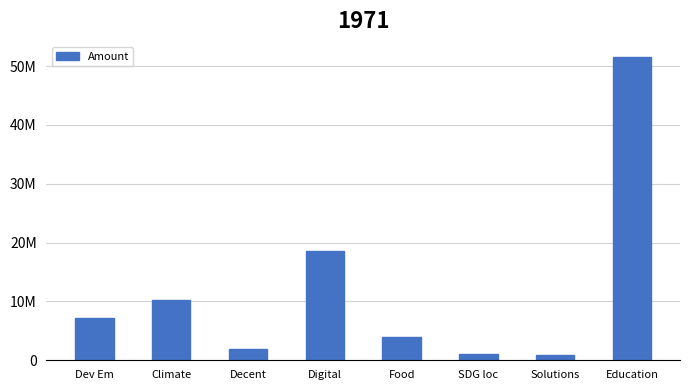

At which category does the chart reach its minimum across all series?

Solutions